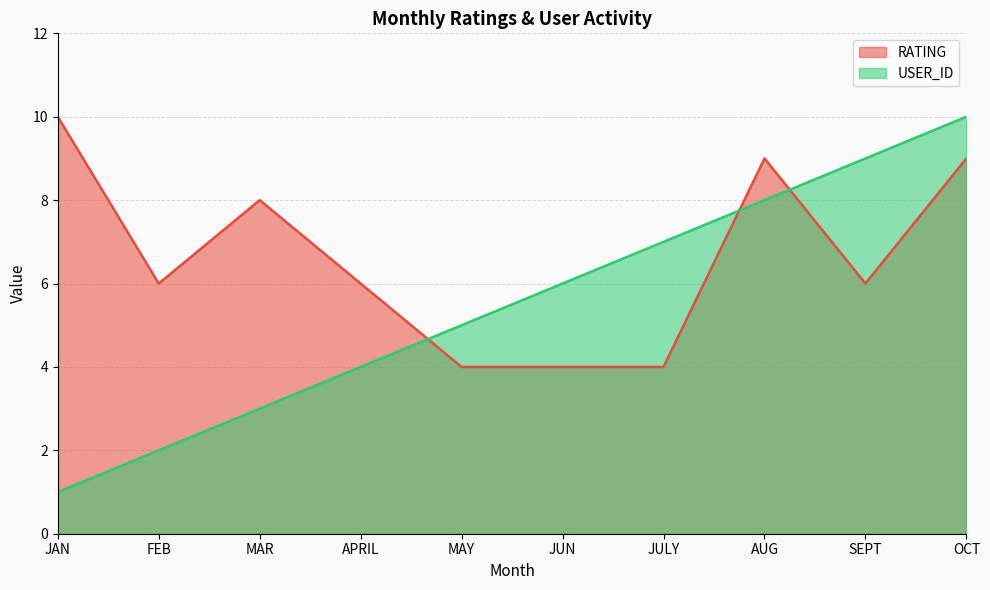

How many distinct data groups are displayed?

2